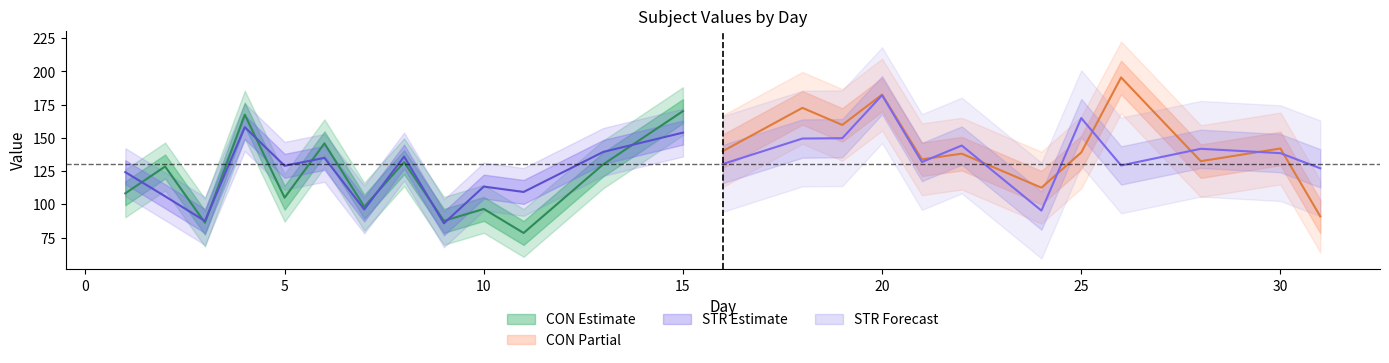

Does the chart display data point markers on the line(s)?

No